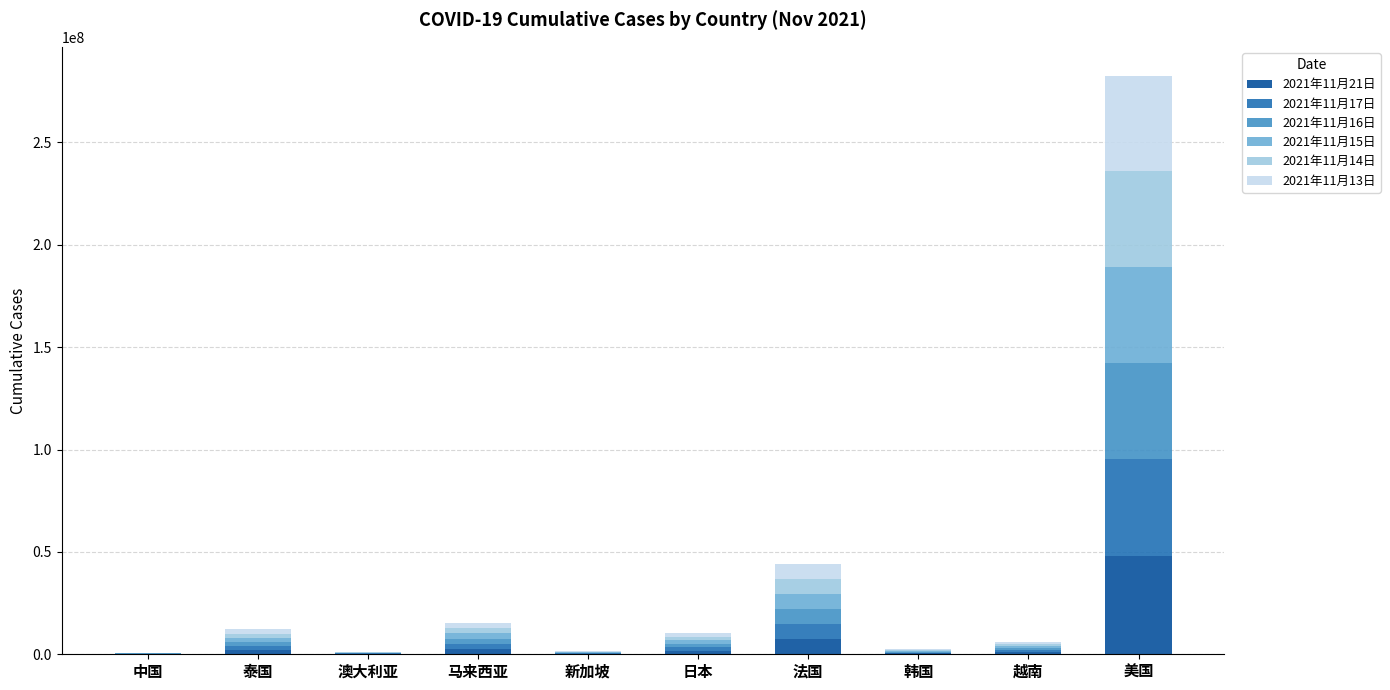

At which category is the sum across all series the highest?

美国